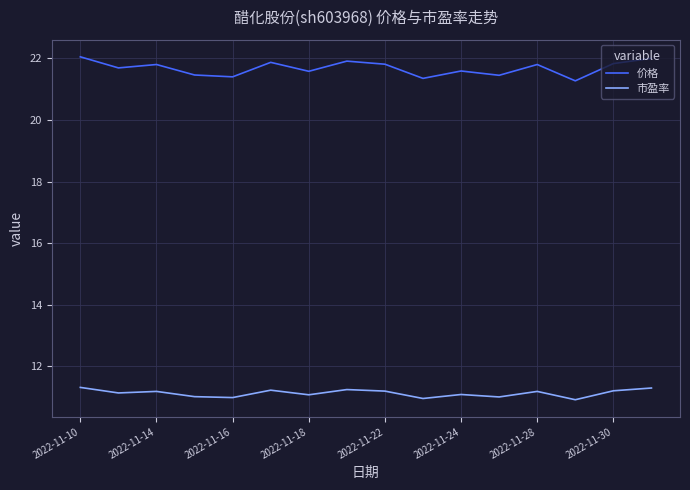

True or false: 市盈率 and 价格 intersect in this chart.

False